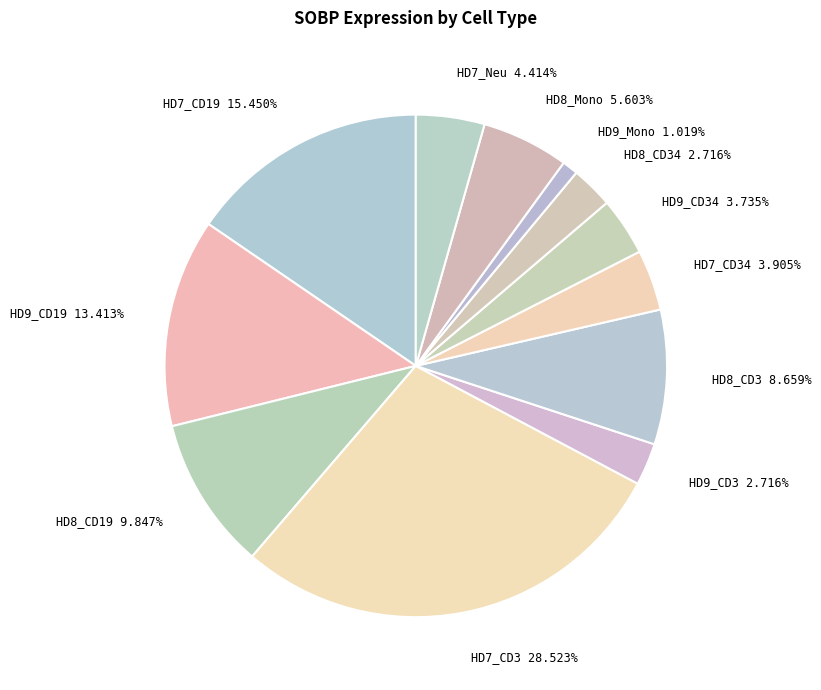

How many slices are in this pie chart?

12